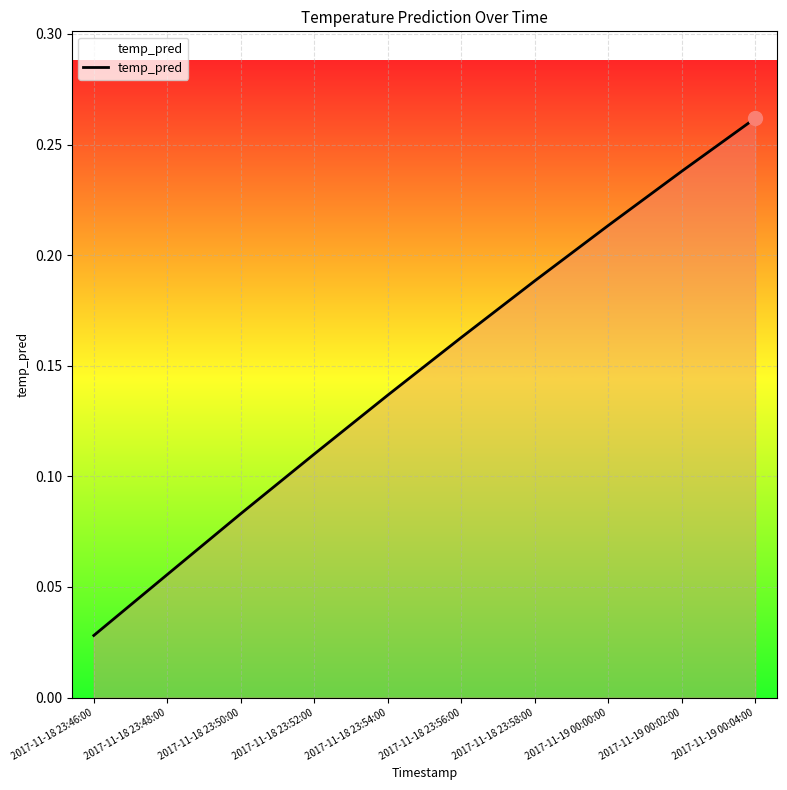

Count the number of categories in the chart.

10